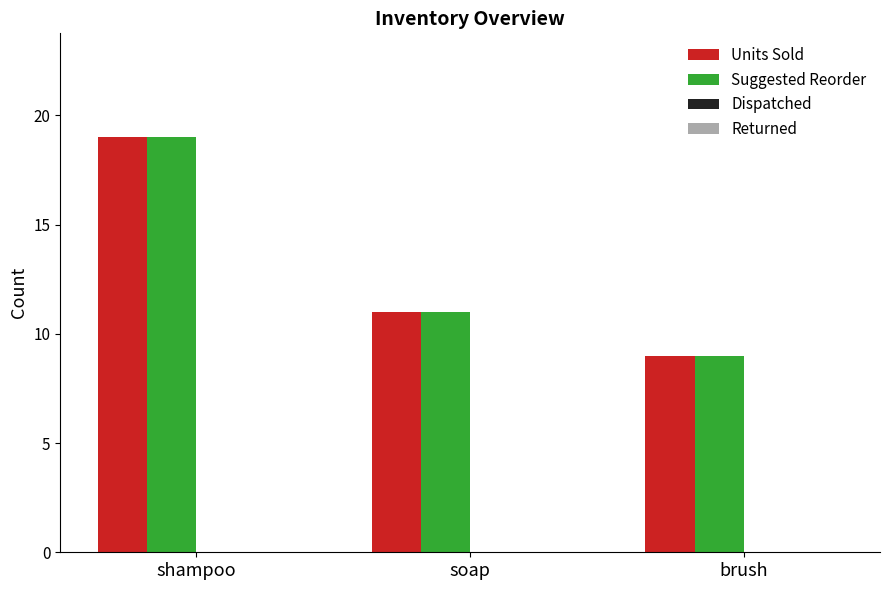

Reading right to left, list all the values displayed in this chart.

Units Sold: brush=9	soap=11	shampoo=19
Suggested Reorder: brush=9	soap=11	shampoo=19